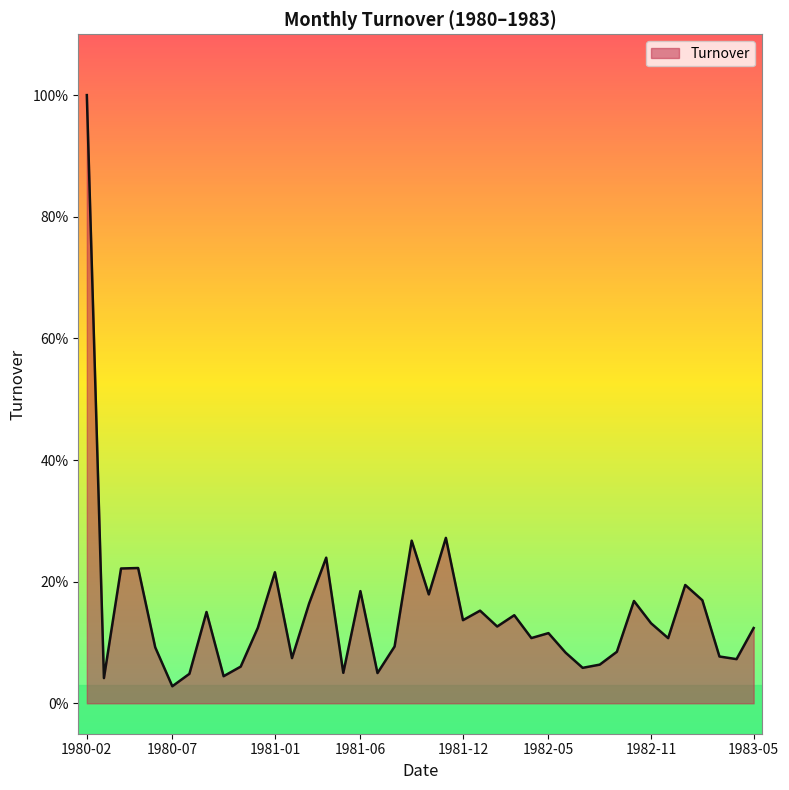

At which label is the value closest to 0?

1980-07